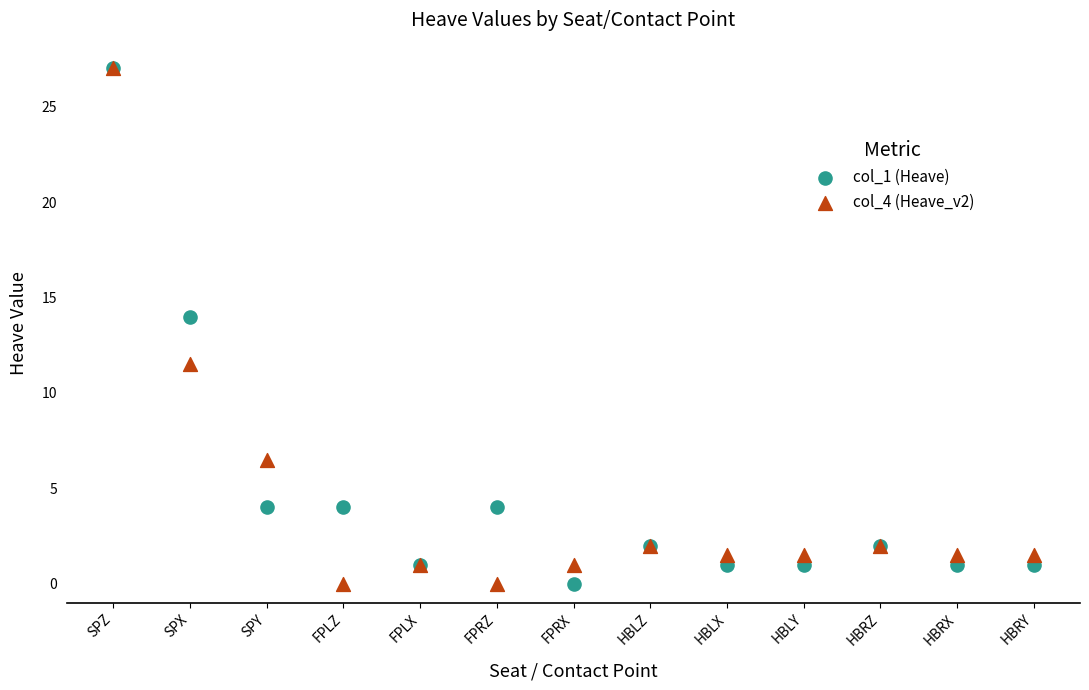

Across all series, what Y value is closest to 13?

14.0